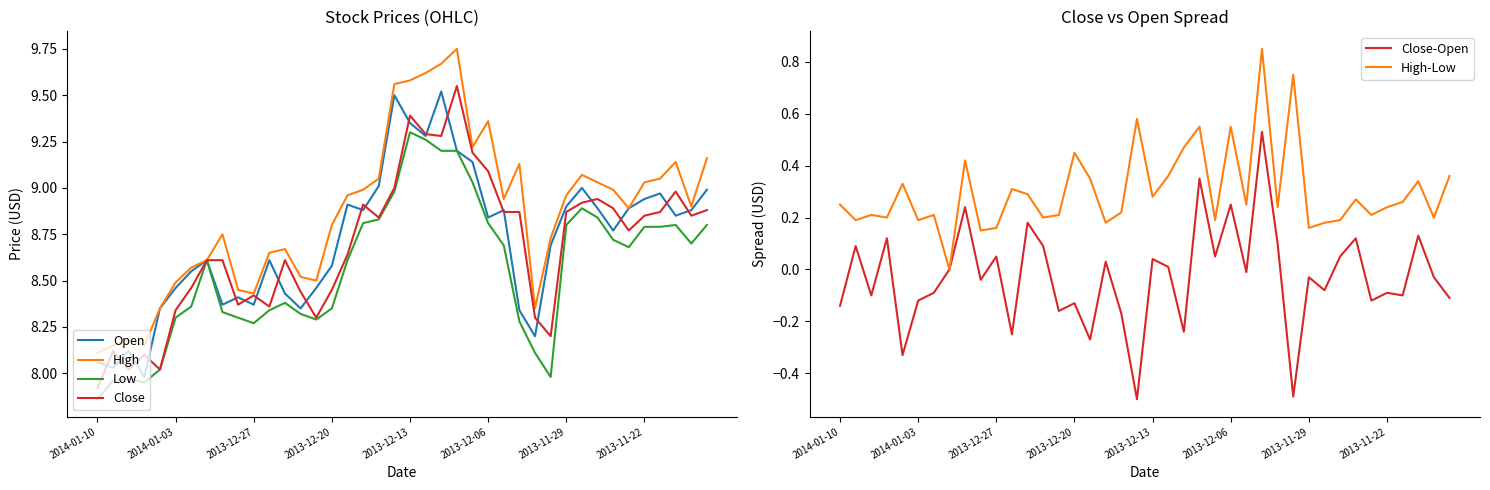

The Low series shows 8.8 at 2013-11-29. True or false?

True